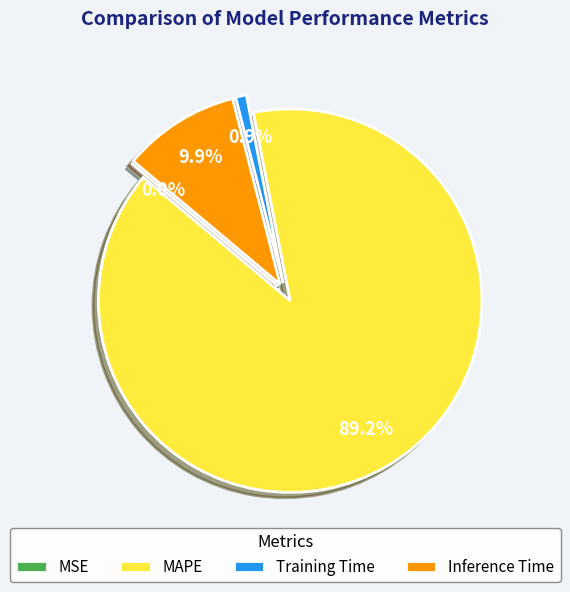

What is the largest slice in the pie chart?

MAPE